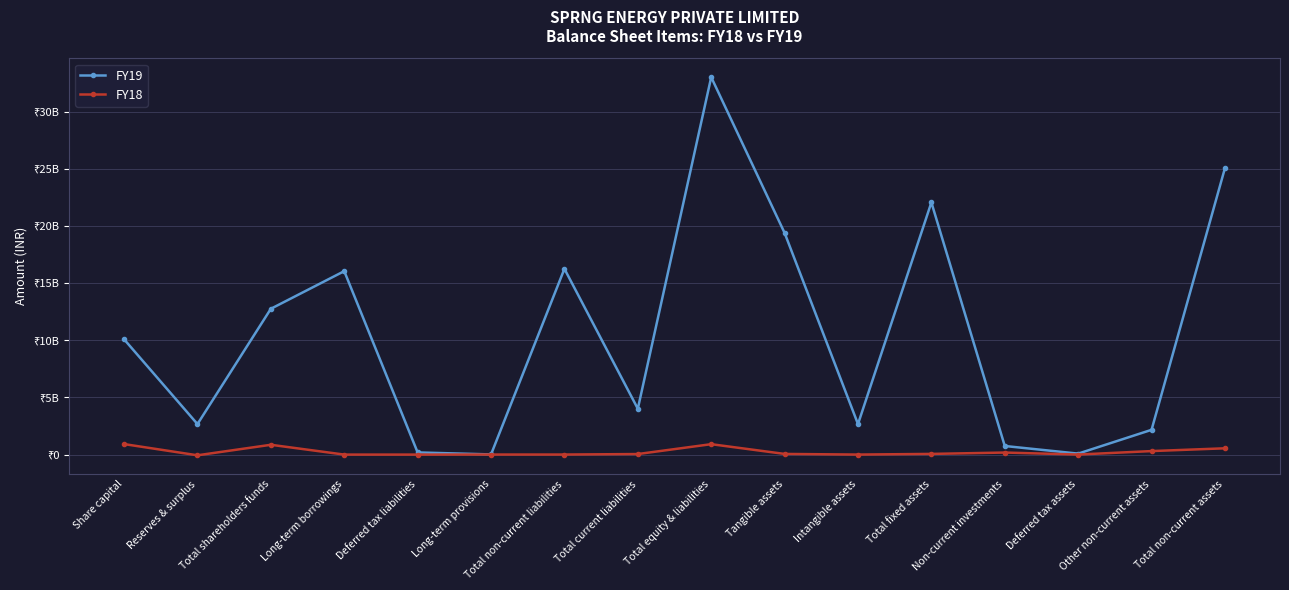

At which category is the sum across all series the highest?

Total equity & liabilities